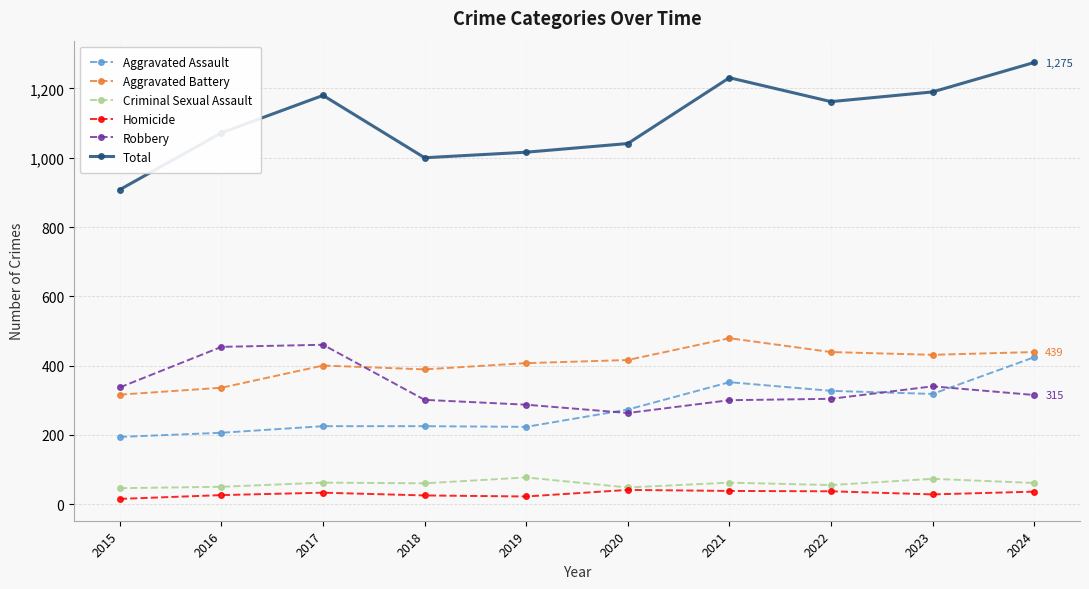

What is the difference between the Total values at 2024 and 2018?

275